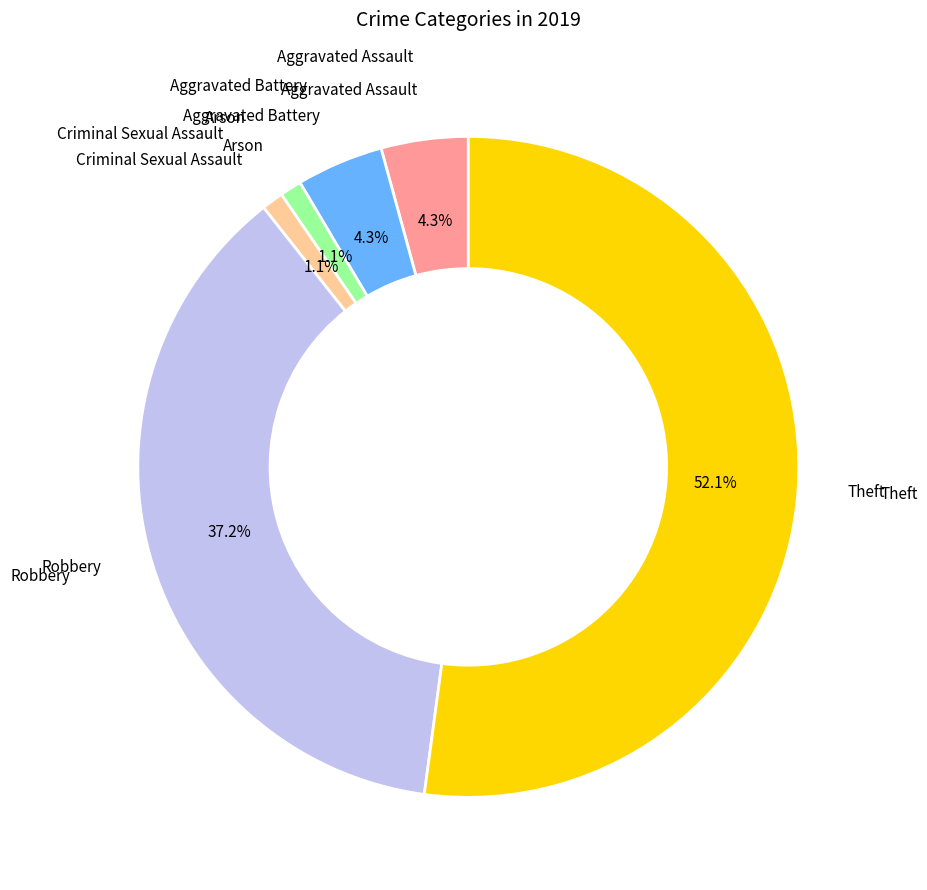

Is there any slice that represents more than half of the pie?

Yes